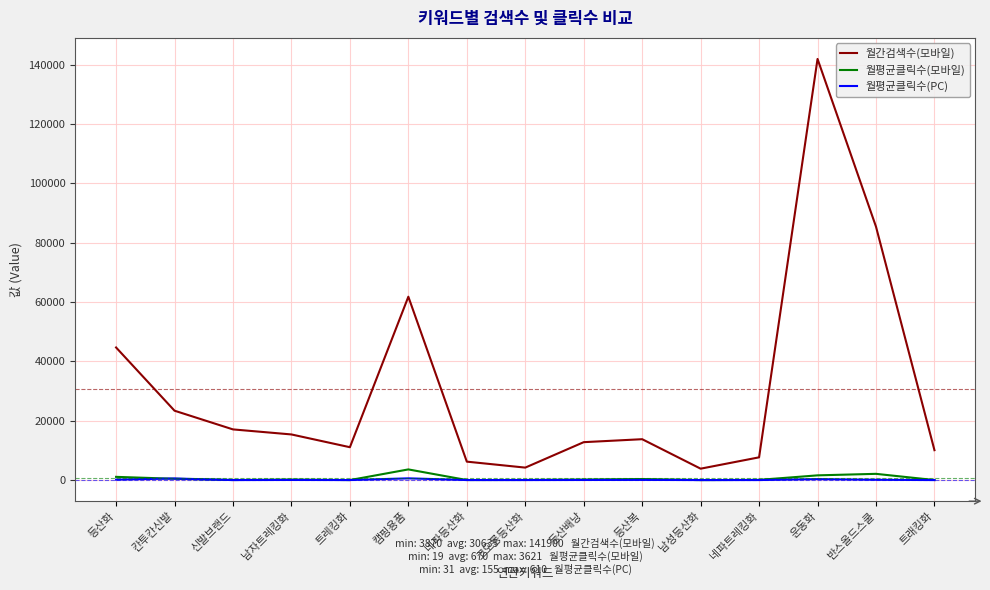

Is the value of 월평균클릭수(PC) at 트래킹화 greater than the value of 월간검색수(모바일) at 운동화?

No